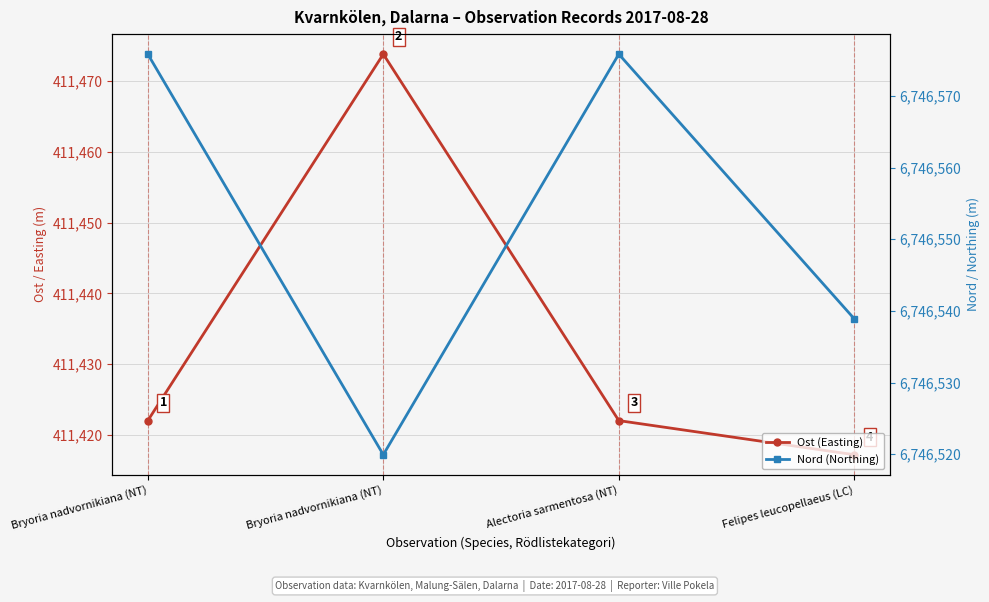

True or false: Ost (Easting) has a value of 411422.0 at Alectoria sarmentosa (NT).

True